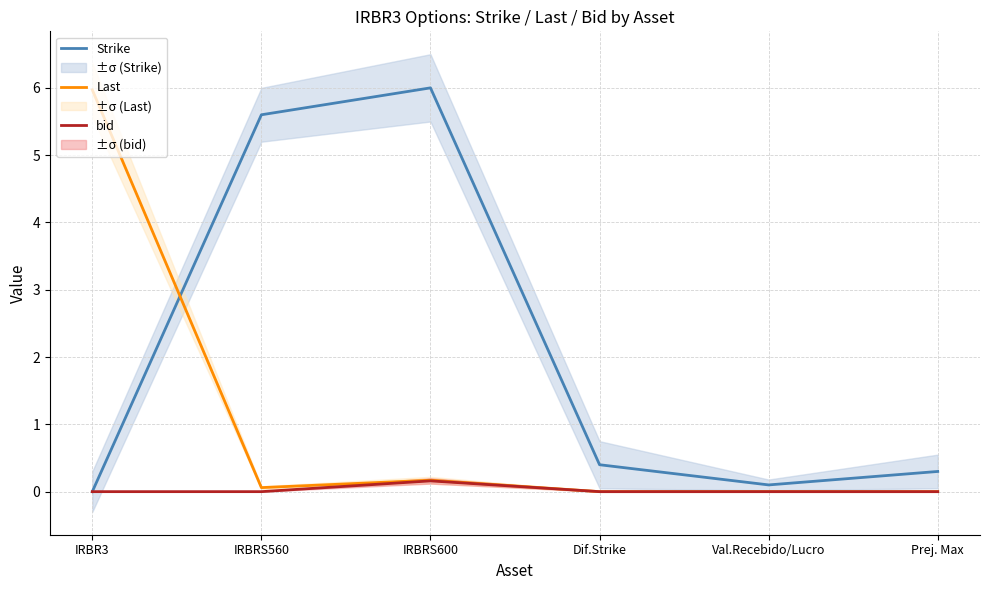

What position from the right is Val.Recebido/Lucro?

2